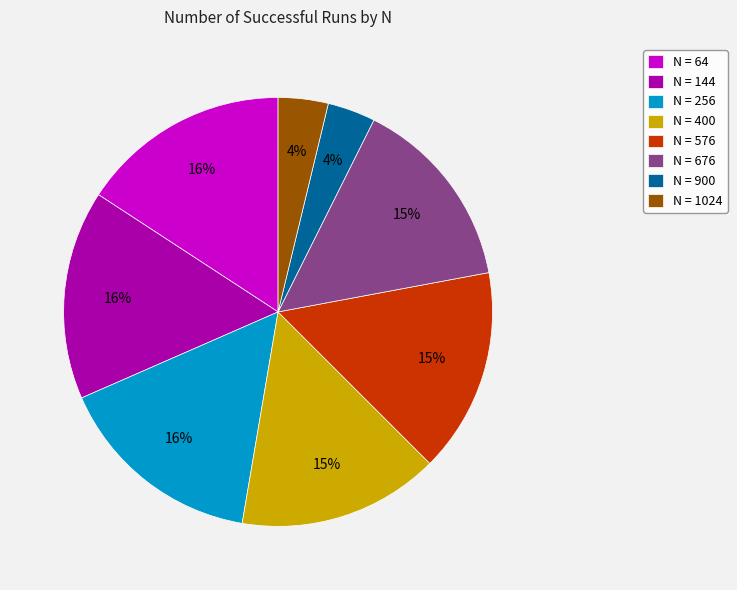

Is the sum of N = 1024 and N = 144 greater than half?

No